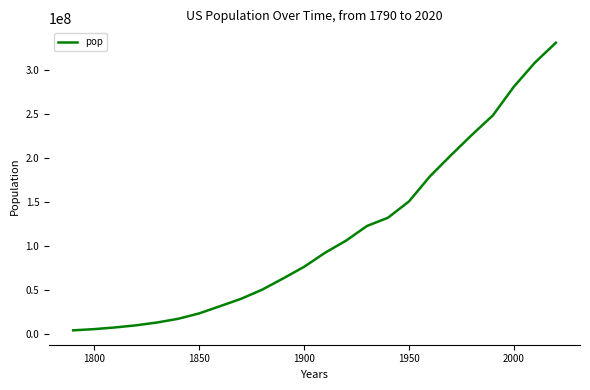

Does the chart display data point markers on the line(s)?

No